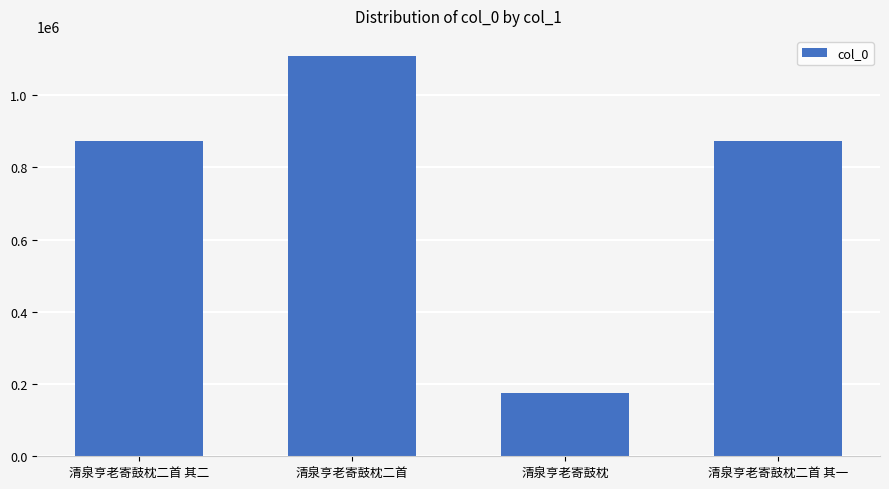

Is it true that the value at 清泉亨老寄鼓枕二首 其二 is 1190894?

False